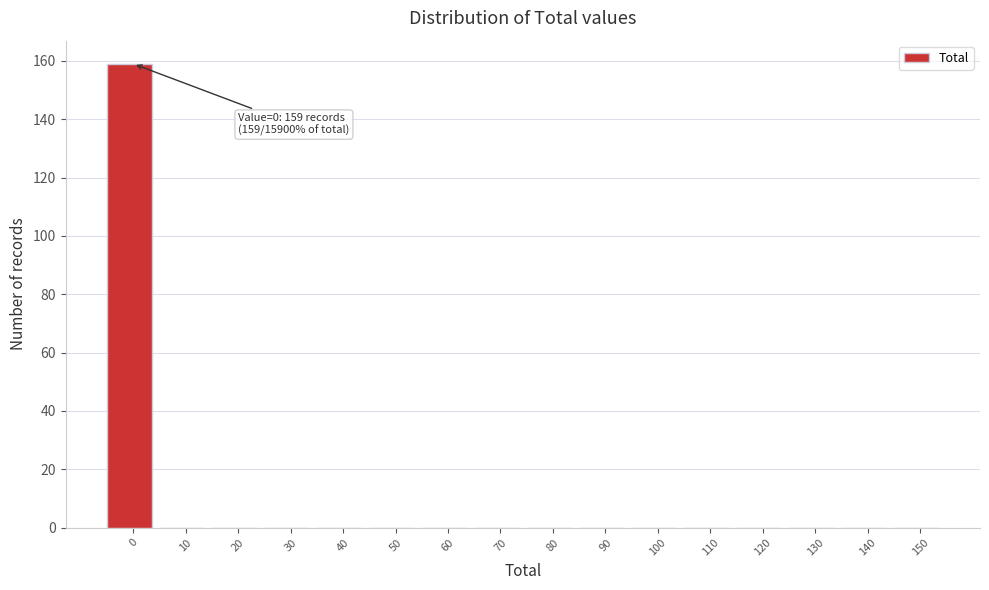

Reading right to left, what are all the values shown in this chart?

150=0	140=0	130=0	120=0	110=0	100=0	90=0	80=0	70=0	60=0	50=0	40=0	30=0	20=0	10=0	0=159